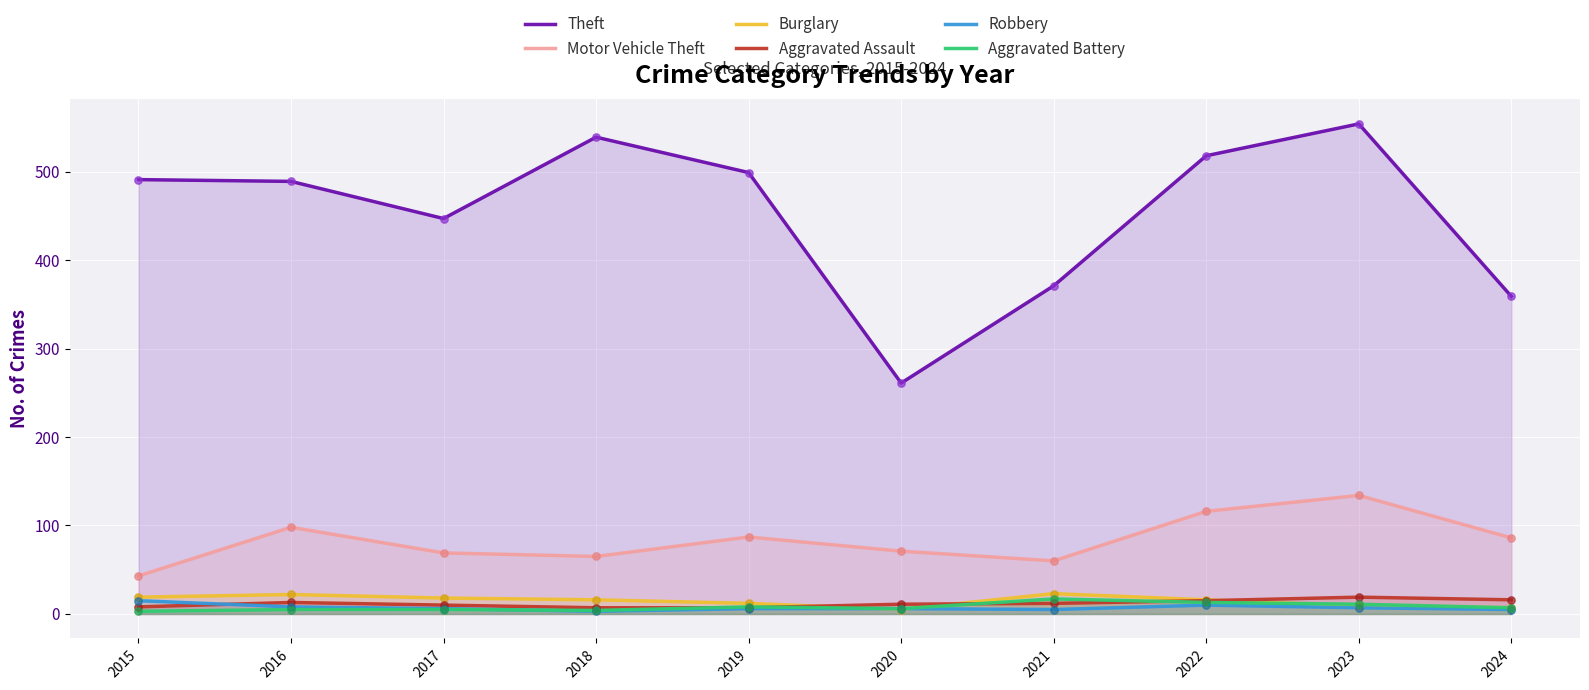

Which series has the largest total across all categories?

Theft